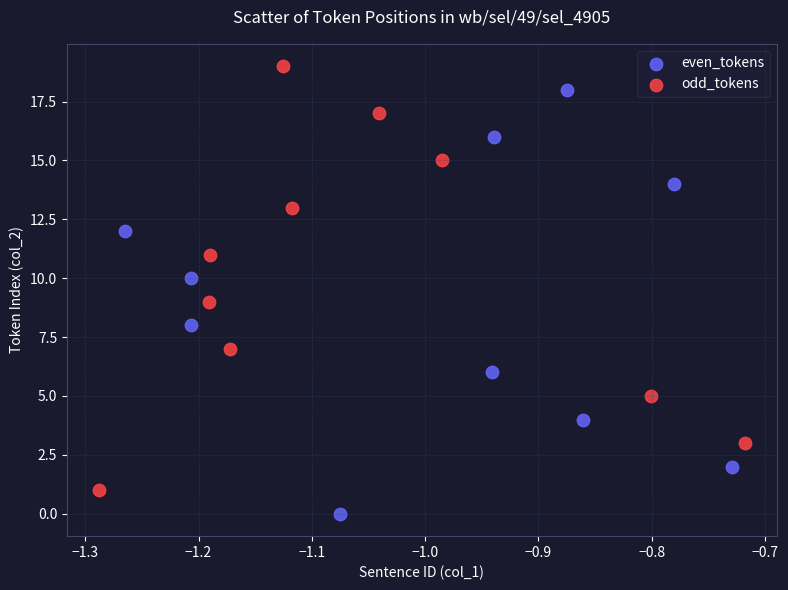

Which series reaches the maximum Y coordinate?

odd_tokens